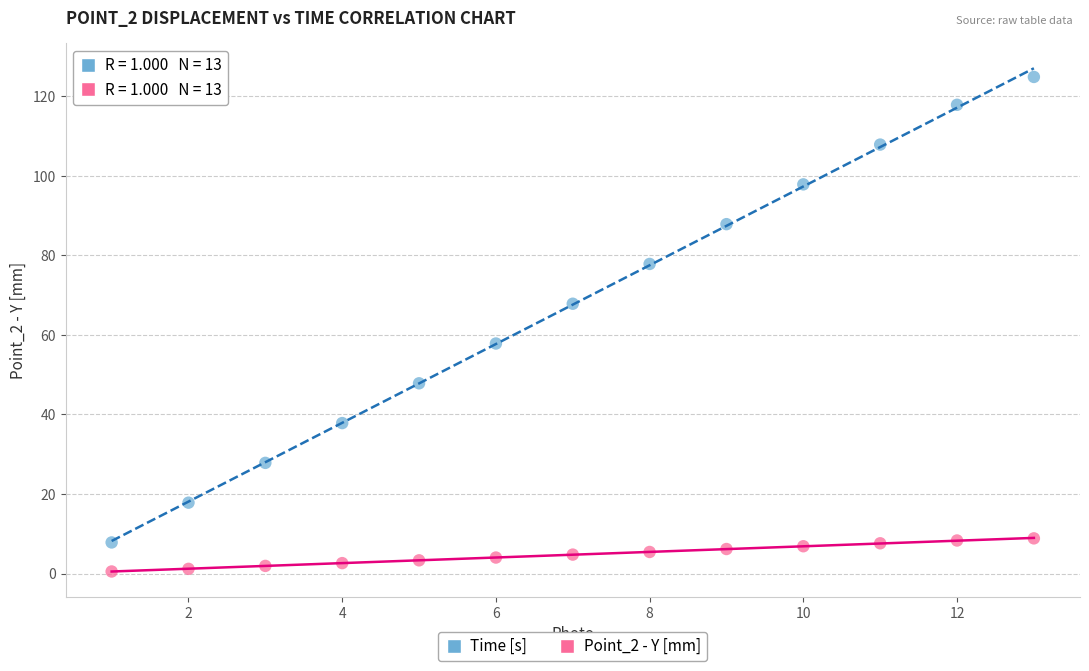

Which series reaches the minimum Y coordinate?

Point_2 - Y [mm]